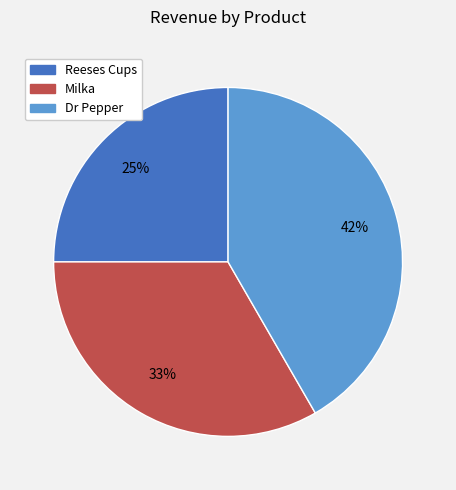

To the nearest percent, what percentage of the pie is Dr Pepper?

42%